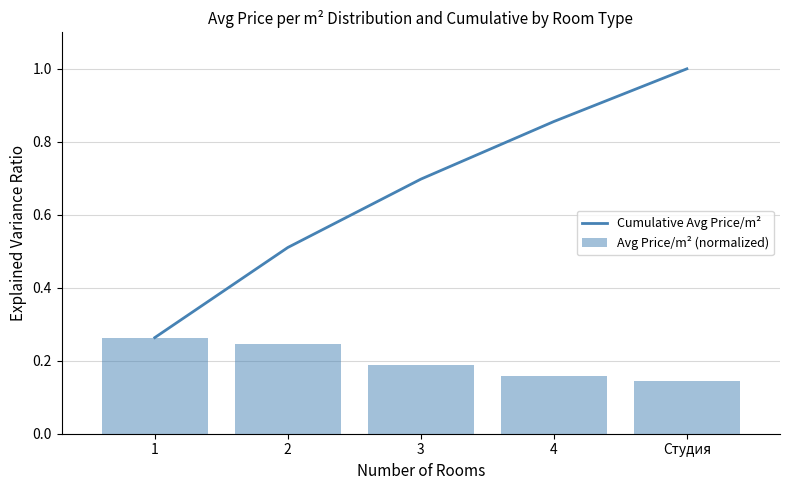

What is the lowest value of the Avg Price/m² (normalized) series?

0.1